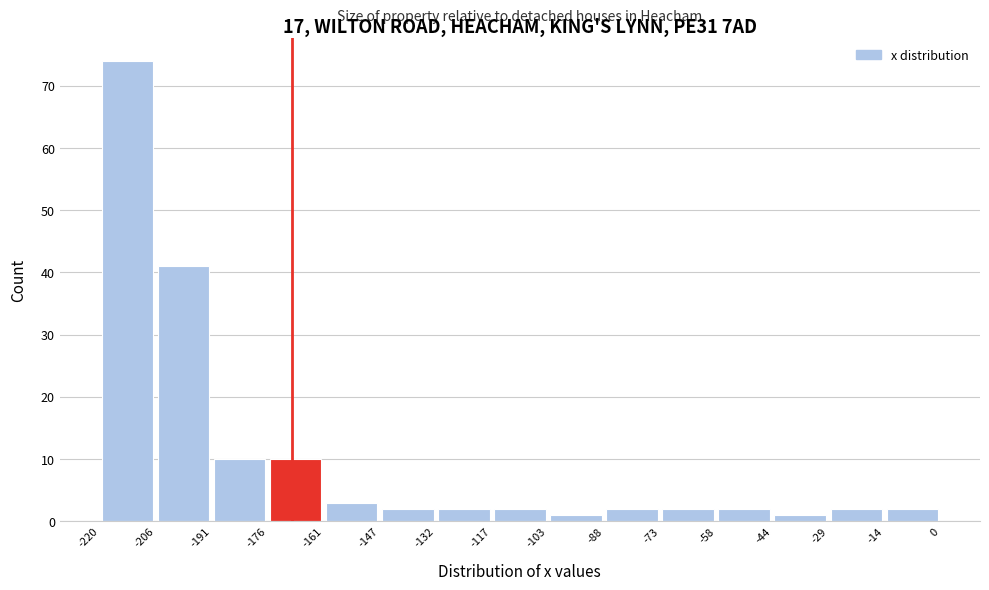

Reading left to right, transcribe this chart: for each bar, give the range it covers on the x-axis and its height. The values are not printed on the chart, so give them approximately, as read against the axis.

-220 to -206: 74
-206 to -191: 41
-191 to -176: 10
-176 to -161: 10
-161 to -147: 3
-147 to -132: 2
-132 to -117: 2
-117 to -103: 2
-103 to -88: 1
-88 to -73: 2
-73 to -58: 2
-58 to -44: 2
-44 to -29: 1
-29 to -14: 2
-14 to 0: 2